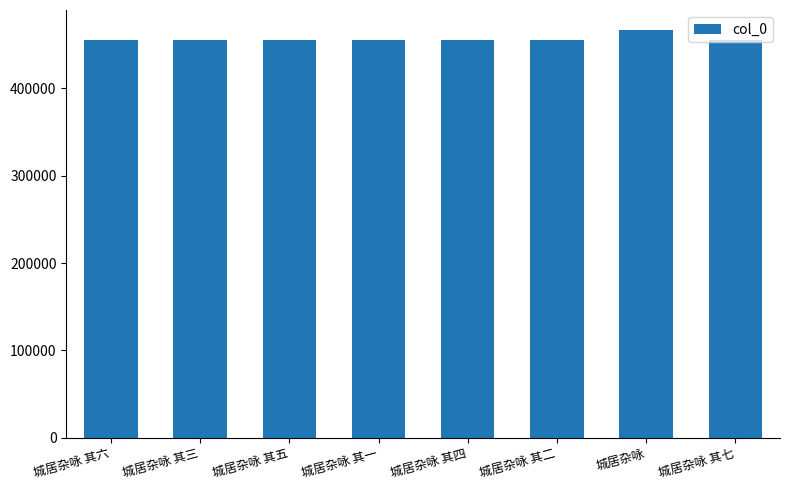

What is the label of the 4th bar from the right?

城居杂咏 其四